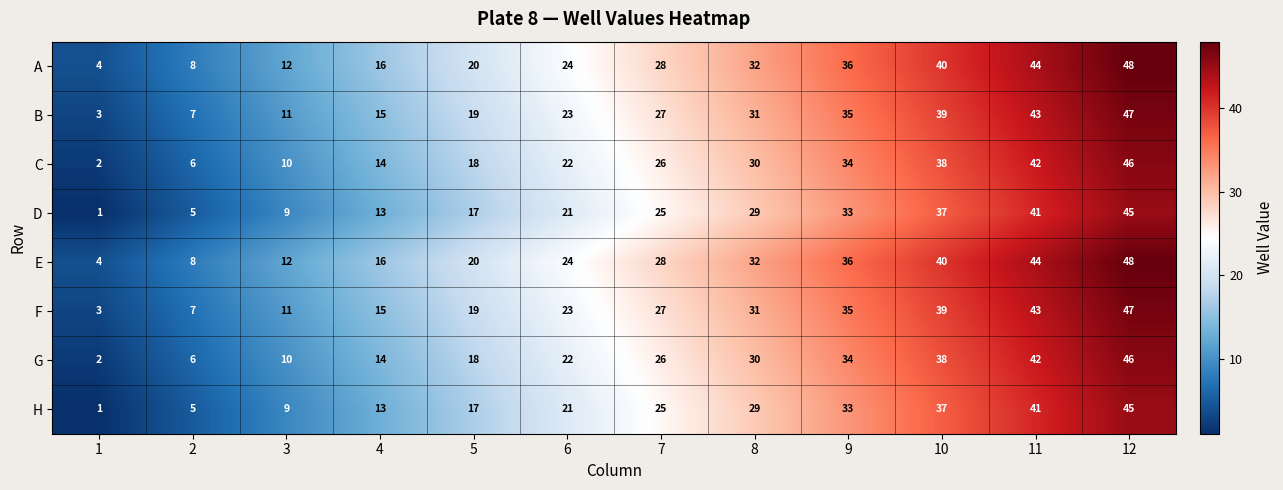

Where is A nearest to the value 26?

6